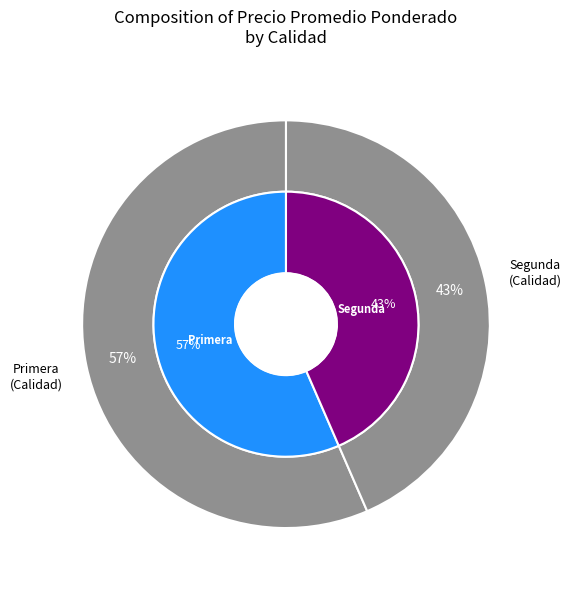

How many slices are in this pie chart?

2